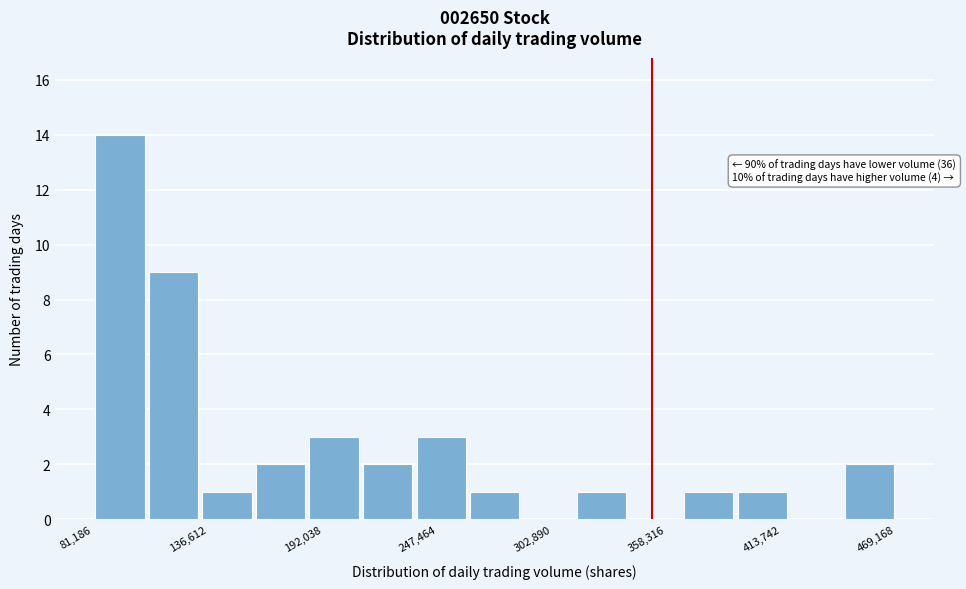

Around what value on the x-axis is the tallest bar? Give the approximate position of its centre, as read against the axis.

90000